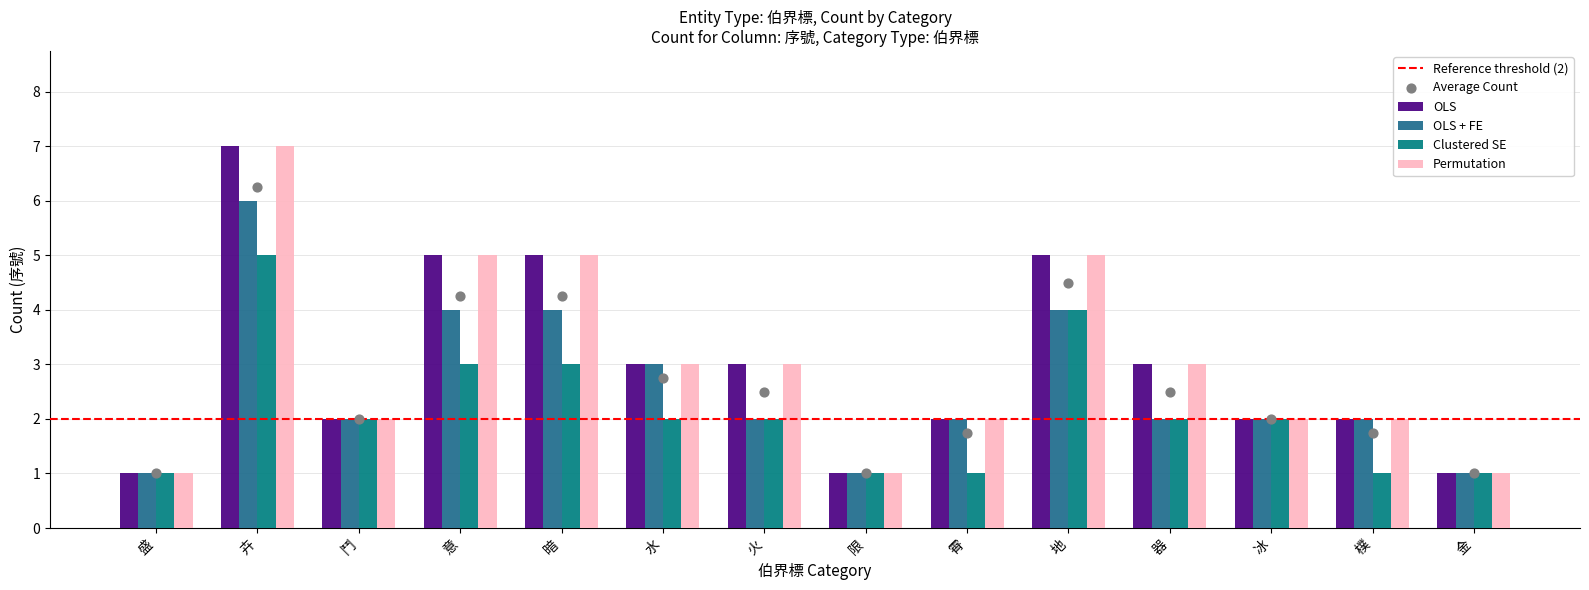

Which series has the widest spread of Y values?

OLS